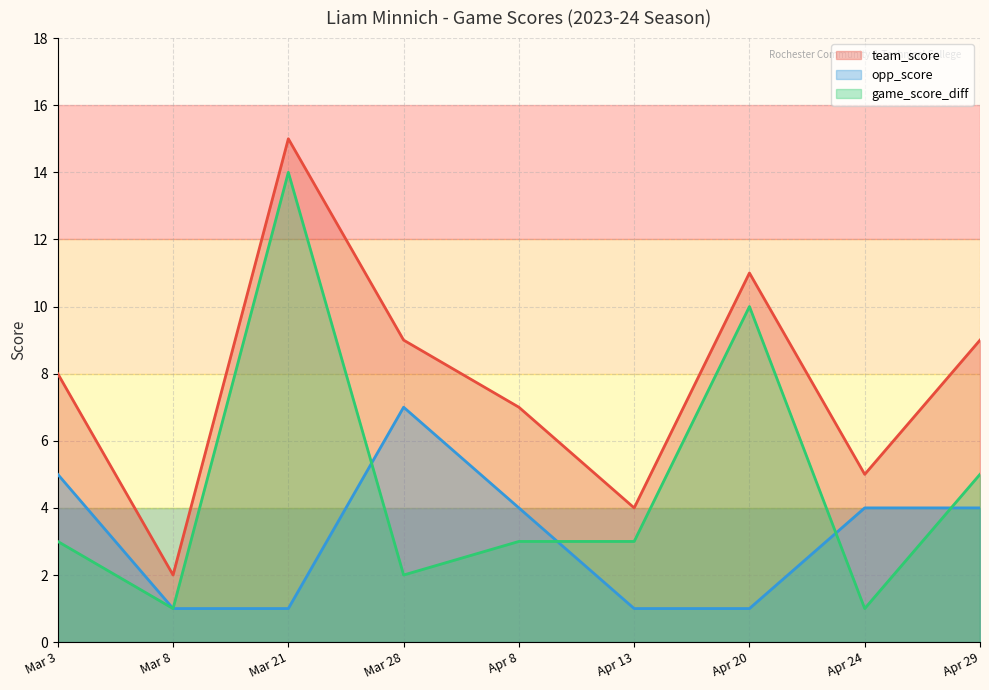

What is the average value of the opp_score series?

3